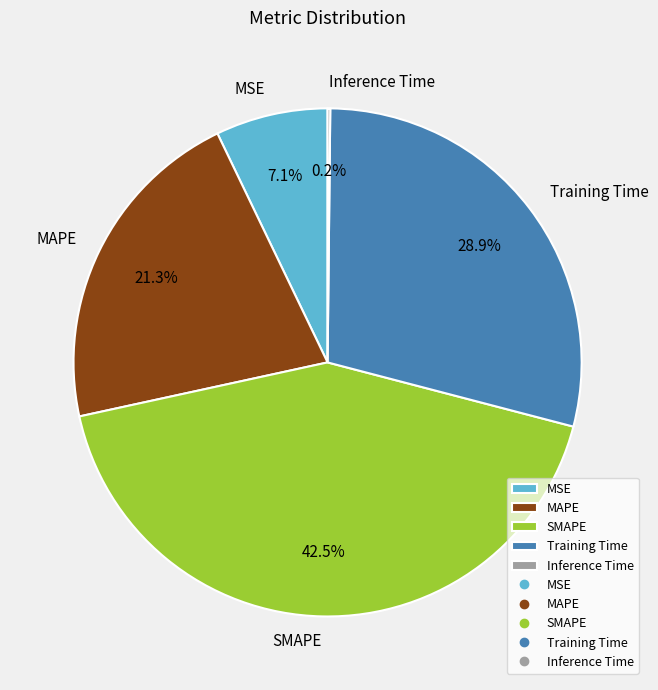

Does MAPE represent more than half of the total?

No